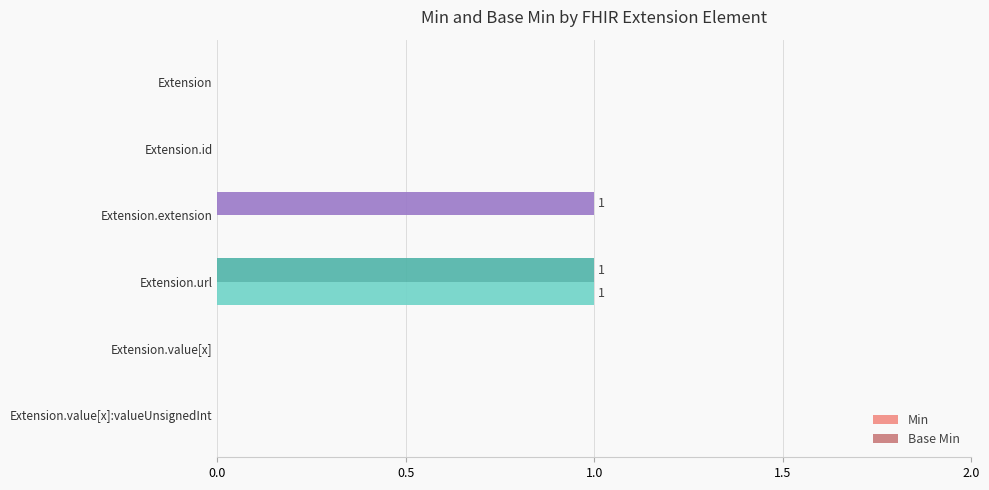

Which series changed the most between Extension.extension and Extension.value[x]?

Base Min